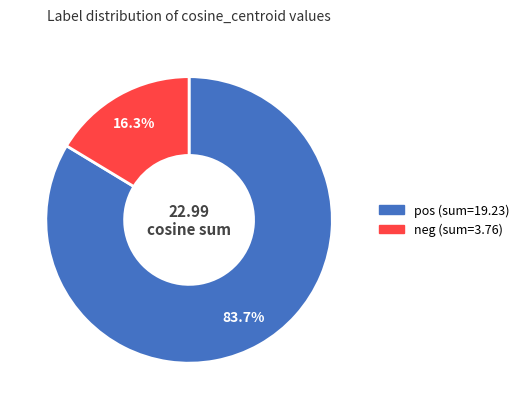

Count the number of slices in the pie.

2